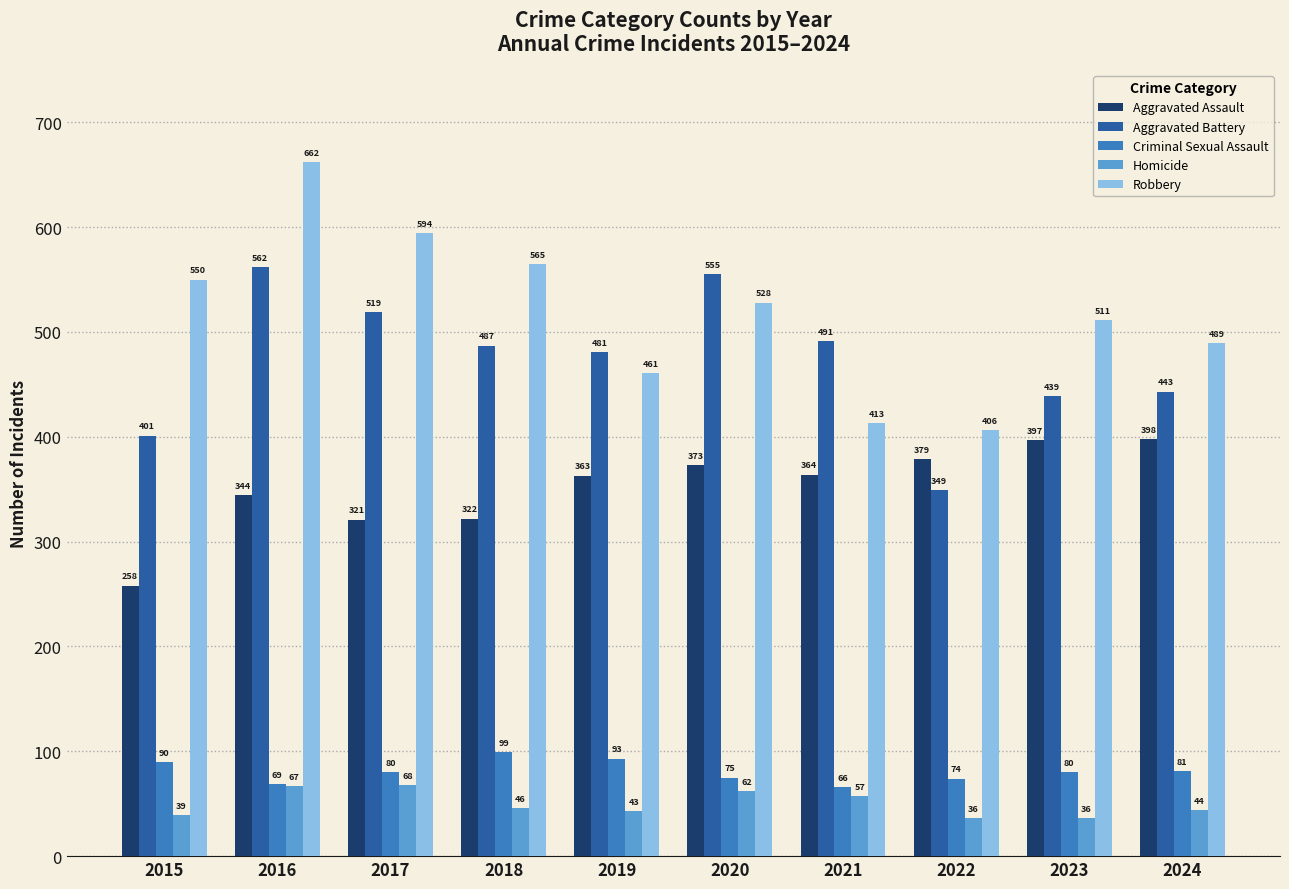

At 2016, list the series in order from largest to smallest.

Robbery, Aggravated Battery, Aggravated Assault, Criminal Sexual Assault, Homicide